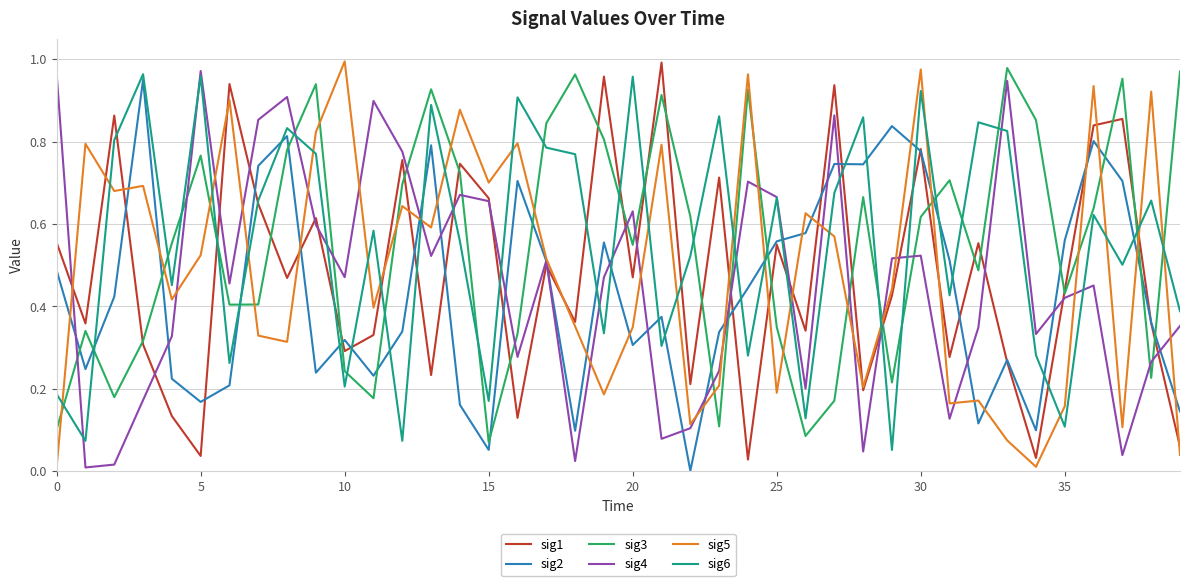

After their last crossing, which series has the higher values: sig6 or sig2?

sig6